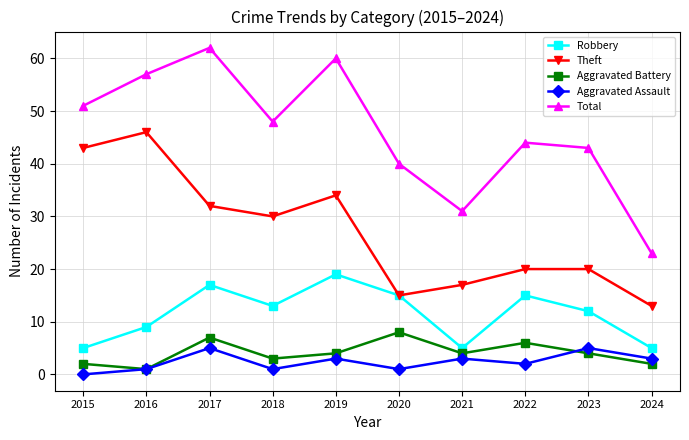

Where does the Theft series first go above 30?

2015